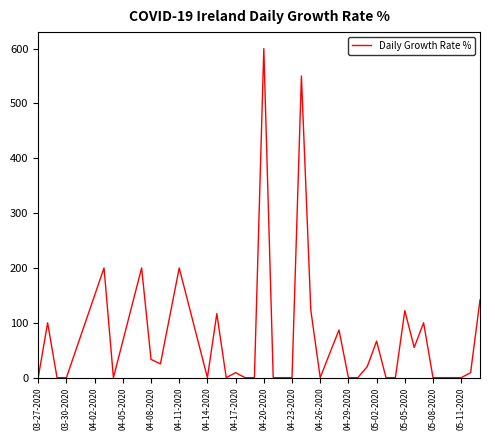

What is the maximum value shown in the chart?

600.0